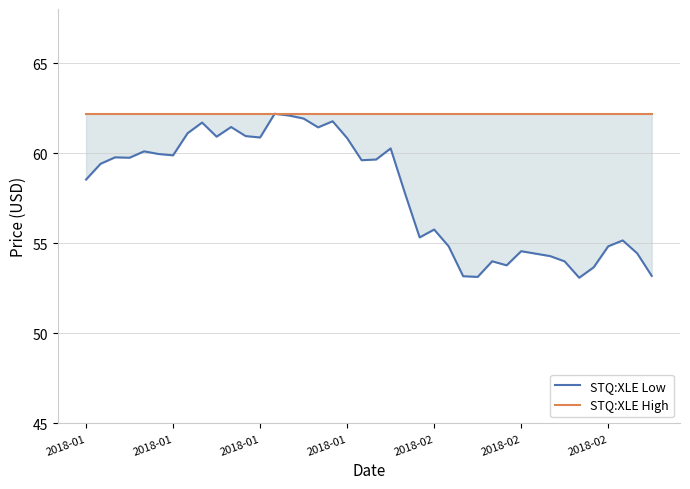

Does the chart display data point markers on the line(s)?

No